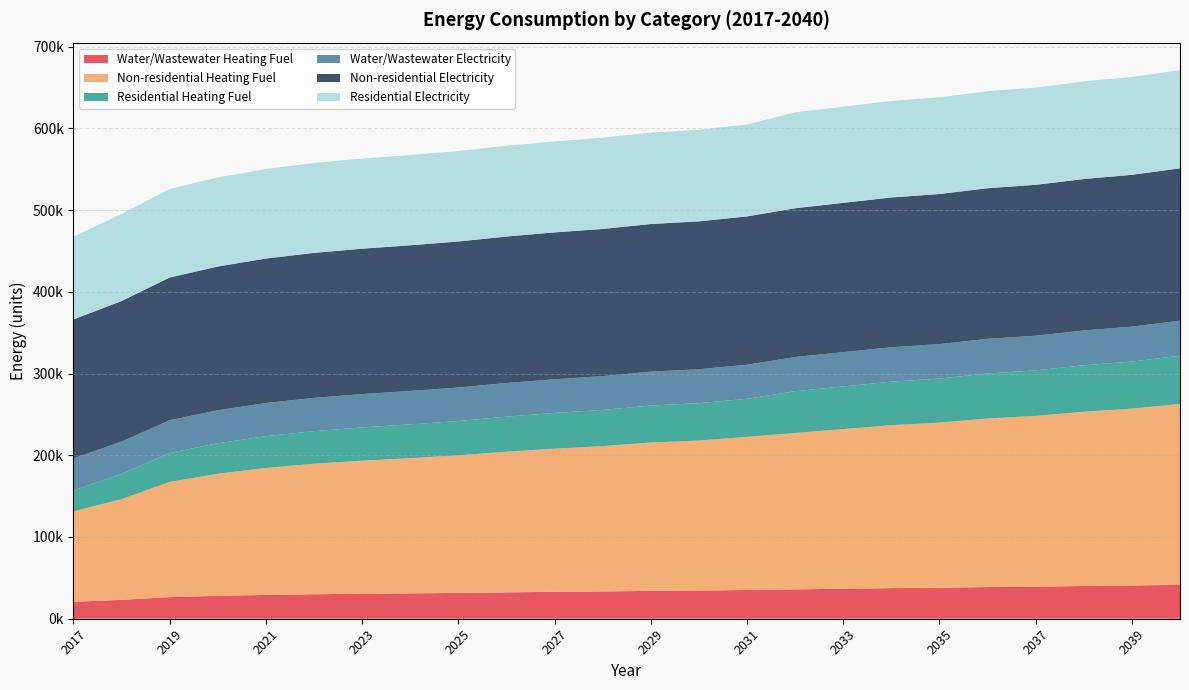

Reading right to left, transcribe all the data shown in this chart.

Water/Wastewater Heating Fuel: 2040=41581.9	2039=40656.9	2038=40056.5	2037=39241.4	2036=38751.3	2035=37937.2	2034=37446.0	2033=36686.2	2032=35926.8	2031=35167.7	2030=34462.8	2029=34081.6	2028=33377.3	2027=32888.4	2026=32292.3	2025=31588.0	2024=31046.0	2023=30557.6	2022=29961.5	2021=29148.5	2020=28012.1	2019=26443.9	2018=23095.1	2017=20717.4
Non-residential Heating Fuel: 2040=221225.6	2039=216334.7	2038=213170.0	2037=208854.5	2036=206265.2	2035=201949.7	2034=199360.4	2033=195332.6	2032=191304.8	2031=187277.0	2030=183536.9	2029=181523.0	2028=177782.9	2027=175193.6	2026=172029.0	2025=168288.9	2024=165411.9	2023=162822.6	2022=159657.9	2021=155342.4	2020=149300.7	2019=140957.4	2018=123120.0	2017=110461.3
Residential Heating Fuel: 2040=58968.0	2039=57688.3	2038=56860.3	2037=55731.1	2036=55053.6	2035=53924.5	2034=53247.0	2033=52193.1	2032=51139.2	2031=46617.5	2030=45706.7	2029=45216.2	2028=44305.4	2027=43674.8	2026=42904.1	2025=41993.3	2024=41292.6	2023=40662.0	2022=39891.3	2021=38840.4	2020=37369.0	2019=35337.1	2018=30993.1	2017=25834.0
Water/Wastewater Electricity: 2040=42848.1	2039=42676.1	2038=42562.5	2037=42411.7	2036=42319.8	2035=42169.6	2034=42076.3	2033=41936.1	2032=41796.1	2031=41656.3	2030=41526.5	2029=41454.4	2028=41325.1	2027=41233.8	2026=41124.0	2025=40994.3	2024=40894.2	2023=40803.2	2022=40693.1	2021=40542.4	2020=40333.9	2019=40047.1	2018=39439.2	2017=39004.9
Non-residential Electricity: 2040=186467.1	2039=185745.6	2038=185278.7	2037=184642.1	2036=184260.1	2035=183623.5	2034=183241.5	2033=182647.3	2032=182053.1	2031=181458.9	2030=180907.2	2029=180610.1	2028=180058.4	2027=179676.4	2026=179209.5	2025=178657.8	2024=178233.4	2023=177851.4	2022=177384.5	2021=176747.9	2020=175856.6	2019=174625.8	2018=171994.4	2017=170127.0
Residential Electricity: 2040=120162.8	2039=119697.8	2038=119397.0	2037=118986.7	2036=118740.6	2035=118330.3	2034=118084.1	2033=117701.2	2032=117318.3	2031=112437.9	2030=112096.0	2029=111911.9	2028=111570.1	2027=111333.4	2026=111044.1	2025=110702.2	2024=110439.2	2023=110202.6	2022=109913.3	2021=109518.8	2020=108966.5	2019=108203.9	2018=106573.4	2017=101199.6